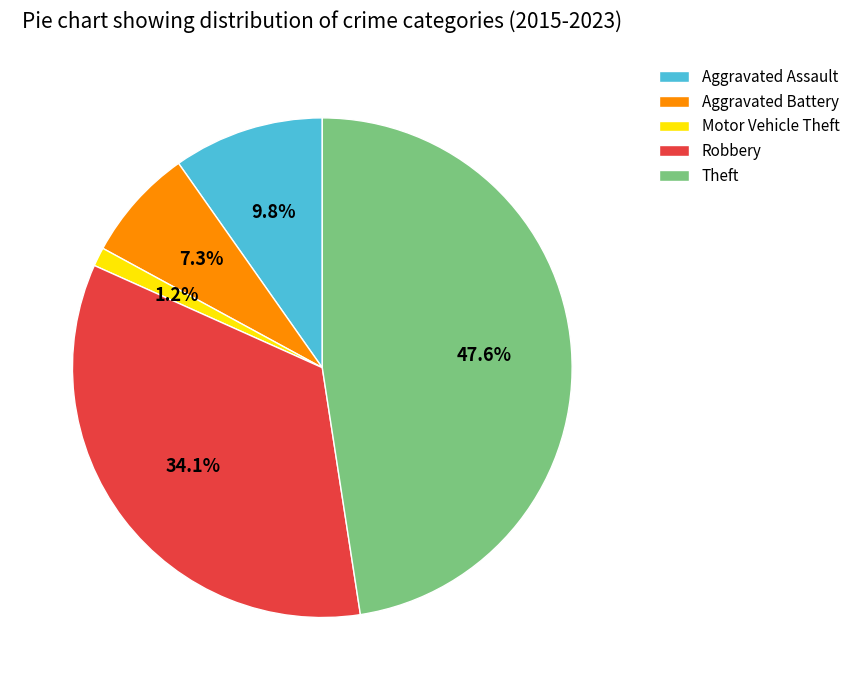

Which category has the smallest portion of the pie?

Motor Vehicle Theft